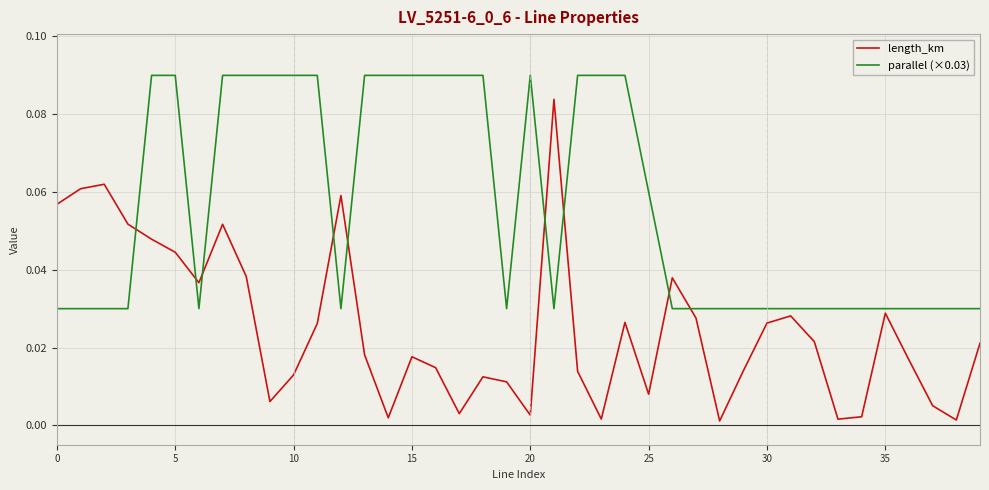

List the series in order of their overall mean, highest first.

parallel (×0.03), length_km